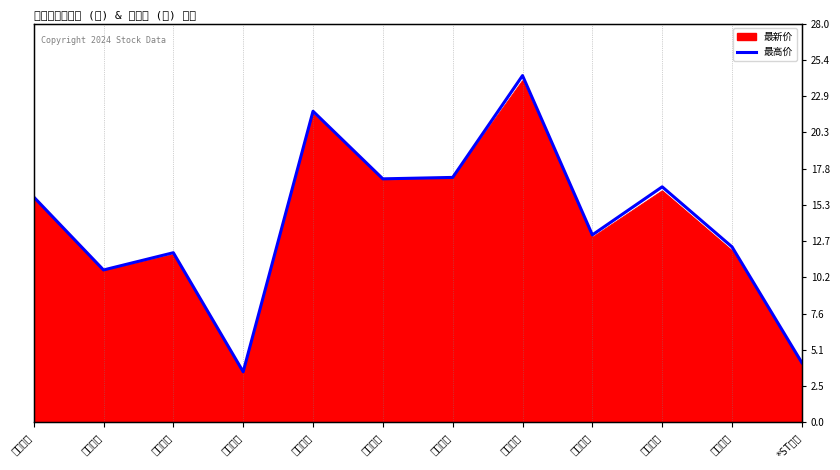

List the labels in order of value, largest first.

山东黄金, 四川黄金, 湖南黄金, 赤峰黄金, 山金国际, 晓程科技, 中金黄金, 玉龙股份, 西部黄金, 恒邦股份, *ST中润, 湖南白银